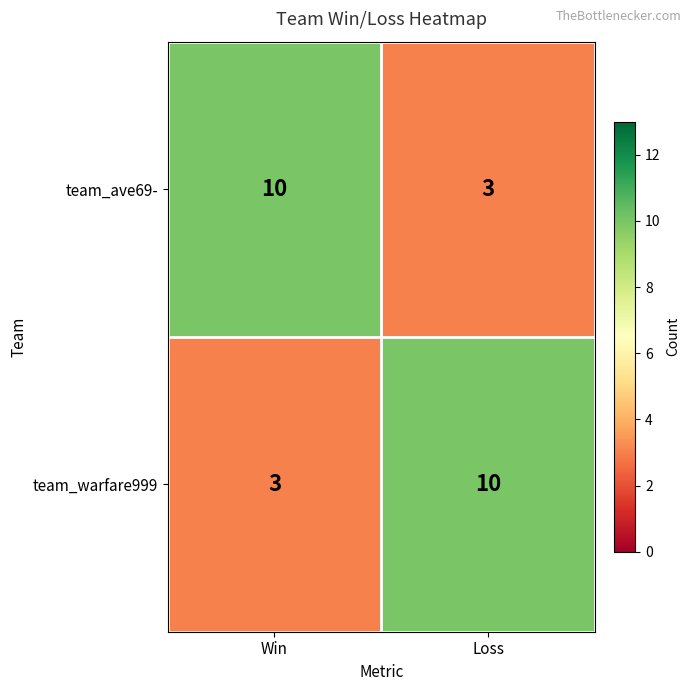

What is the difference between the team_ave69- values at Loss and Win?

7